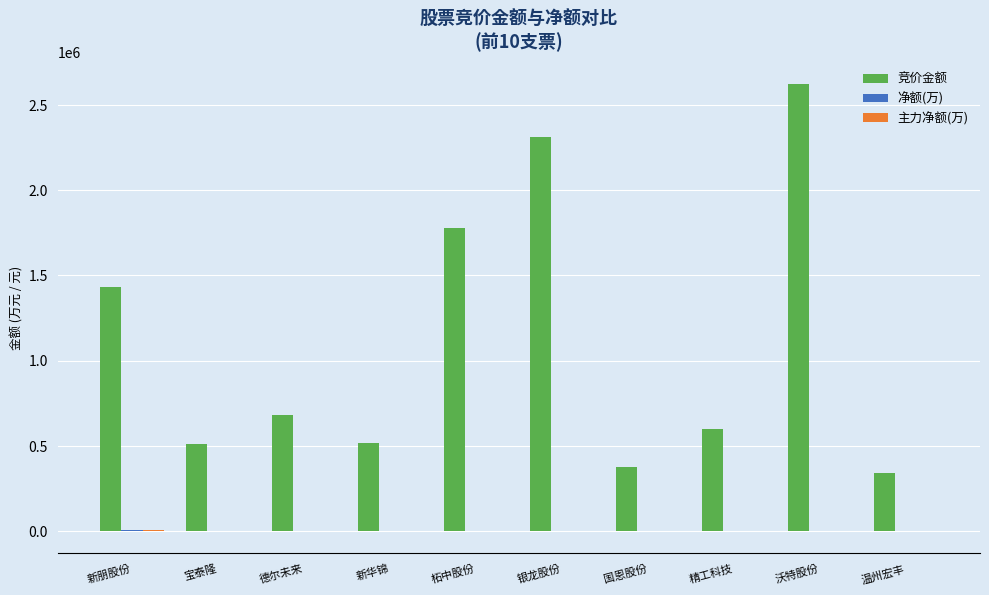

Which series changed the most between 宝泰隆 and 银龙股份?

竞价金额